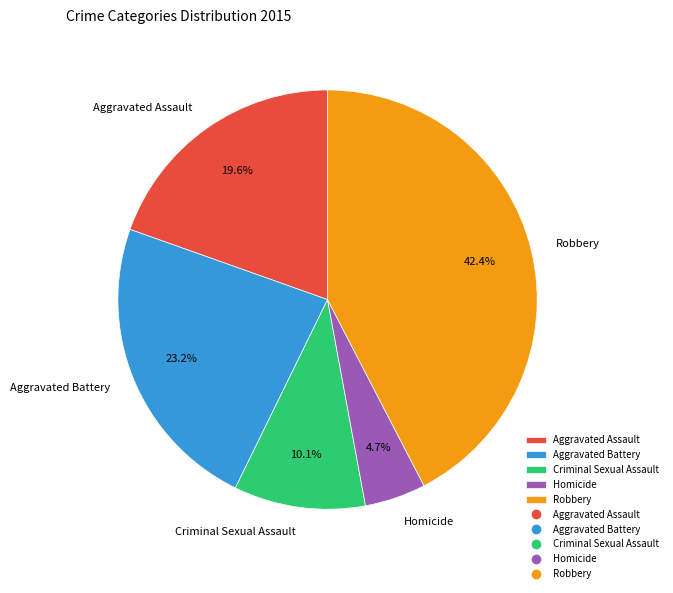

Which slice is the largest?

Robbery